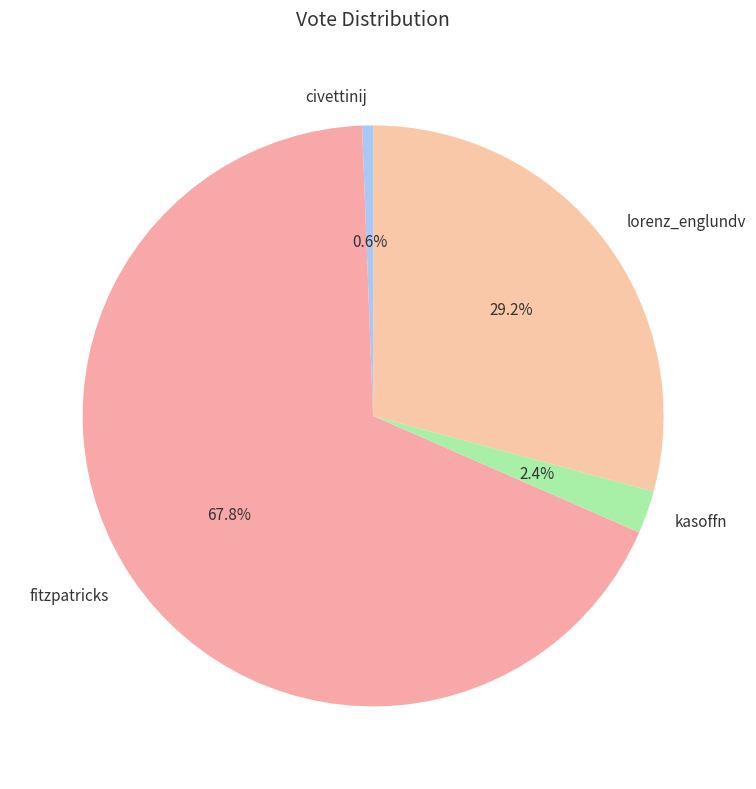

How many segments does this pie chart have?

4